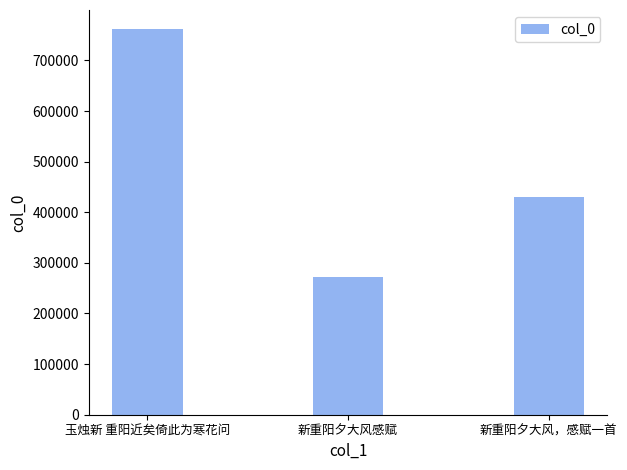

True or false: the data shows 396004 at 新重阳夕大风感赋.

False